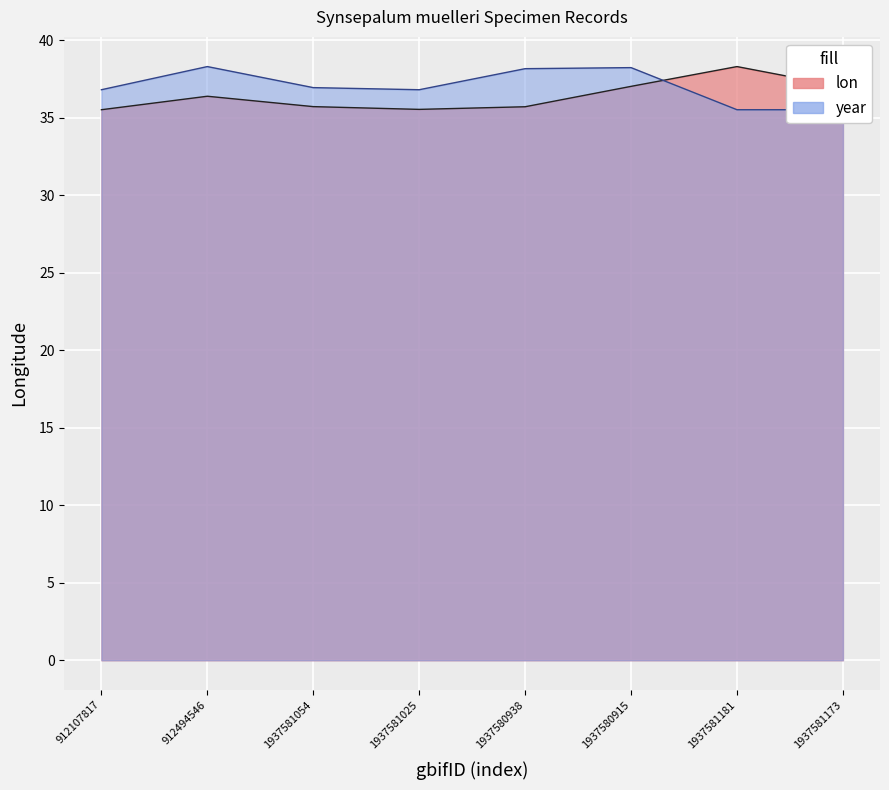

What is the label of the 2nd point from the left?

912494546